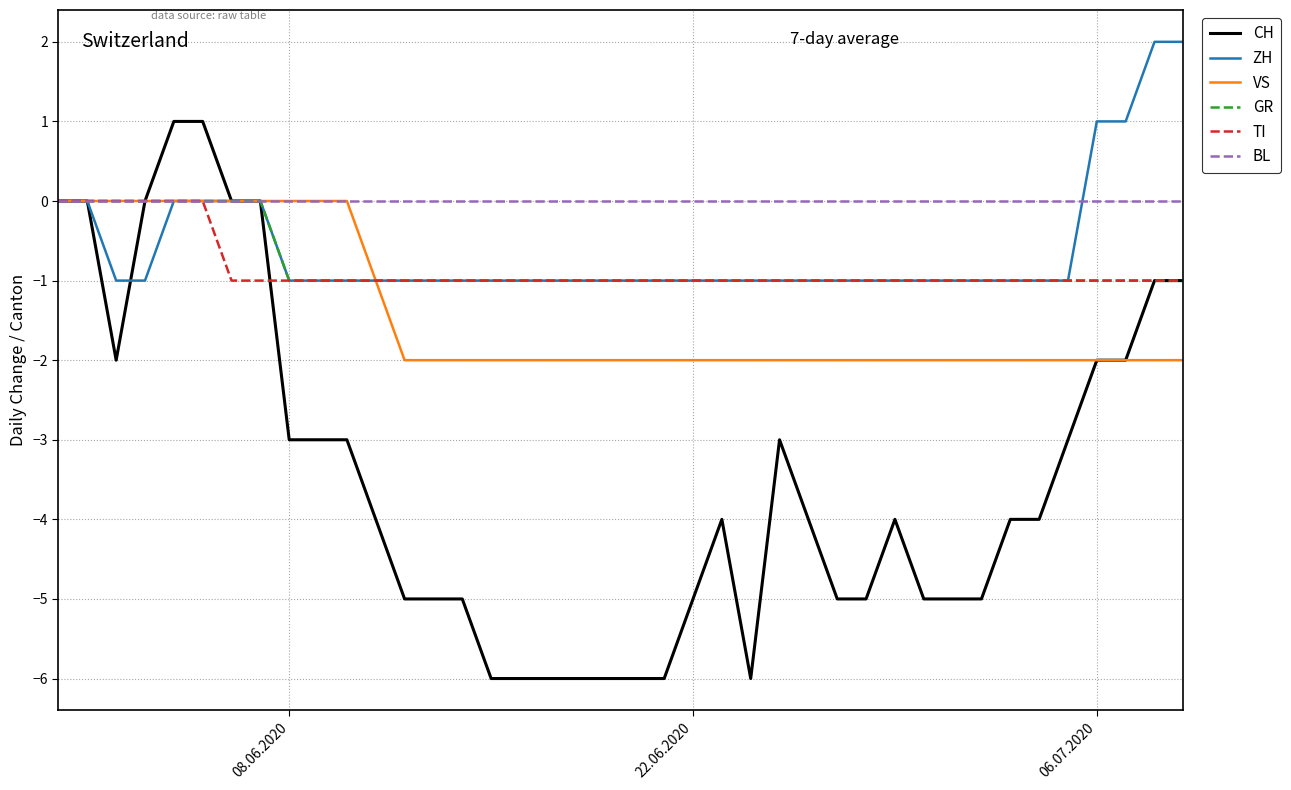

Which series has the largest total across all categories?

BL